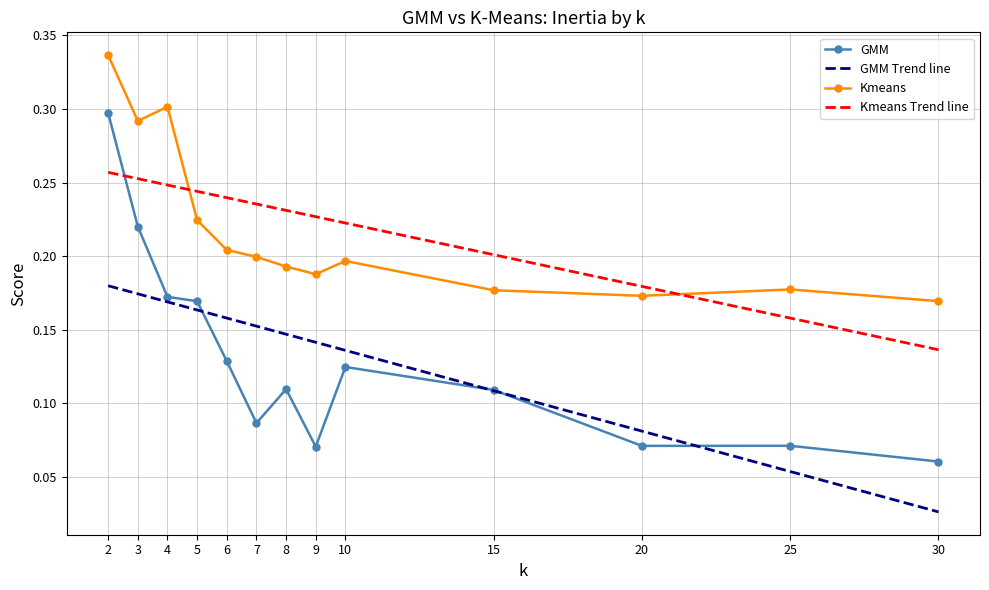

At which category does Kmeans reach its first local valley?

3